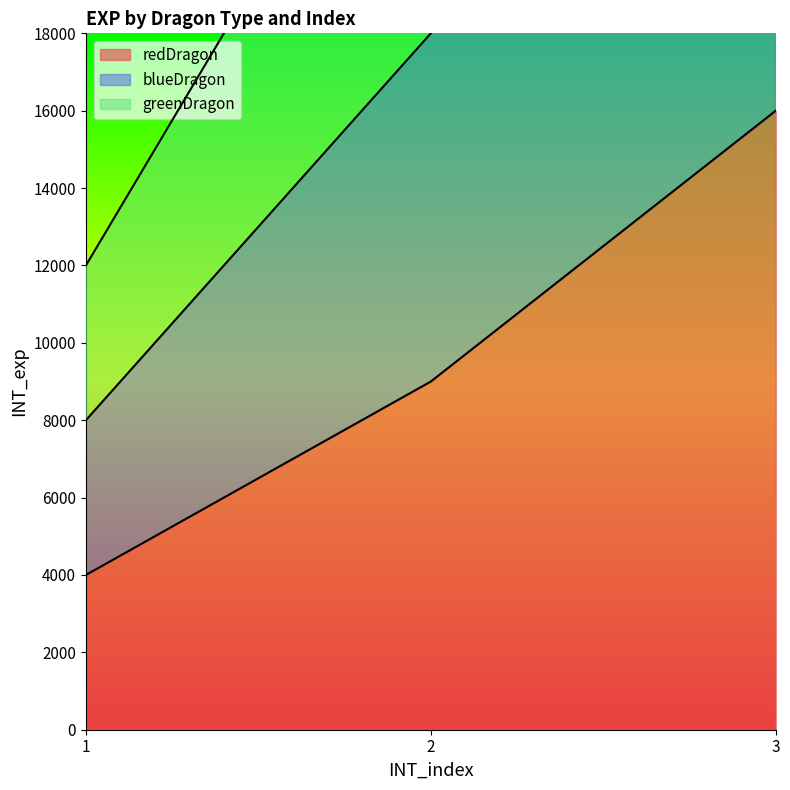

Count the redDragon values in the range 4000 to 16000.

3